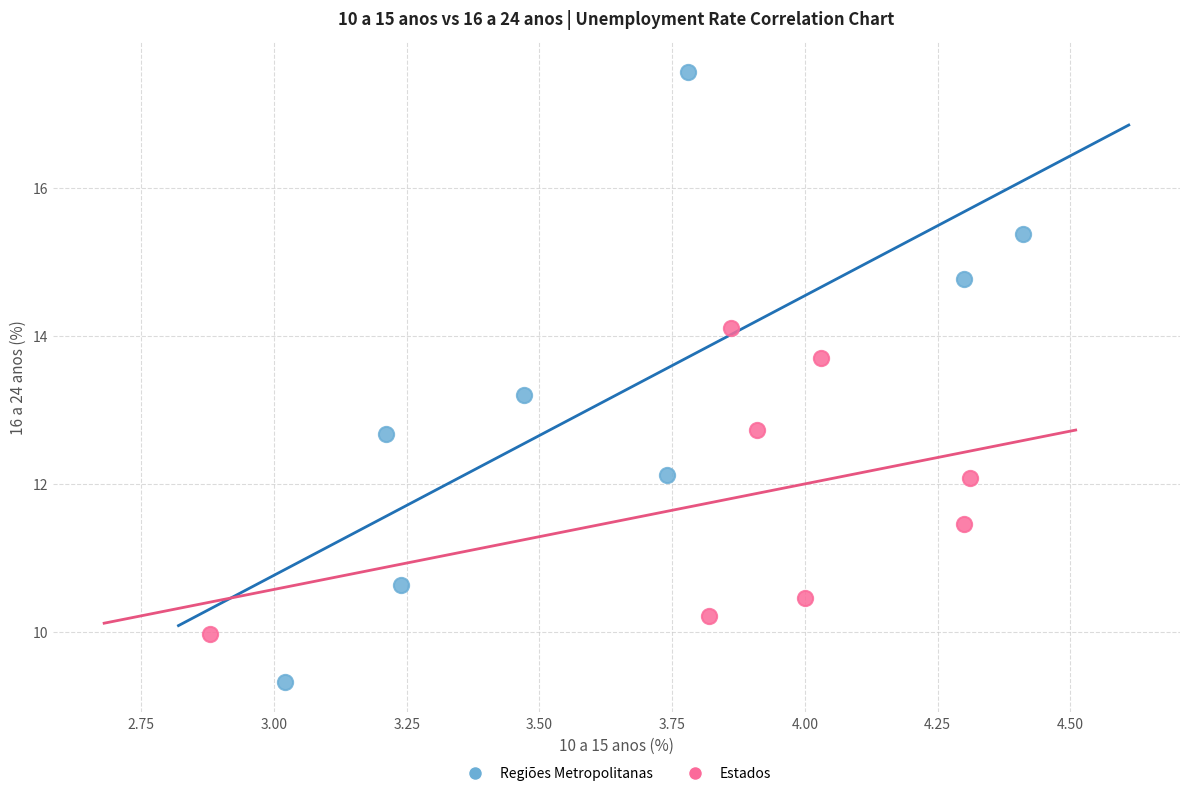

Which series has the largest Y range (max minus min)?

Regiões Metropolitanas